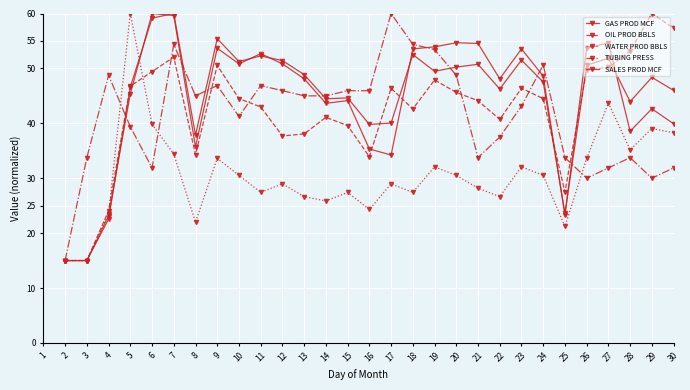

How many distinct data groups are displayed?

5